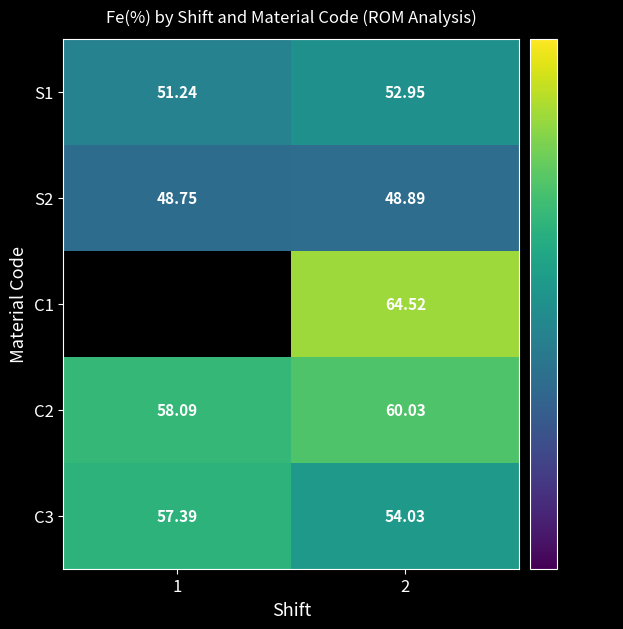

Rank the categories by C2 value from highest to lowest.

2, 1